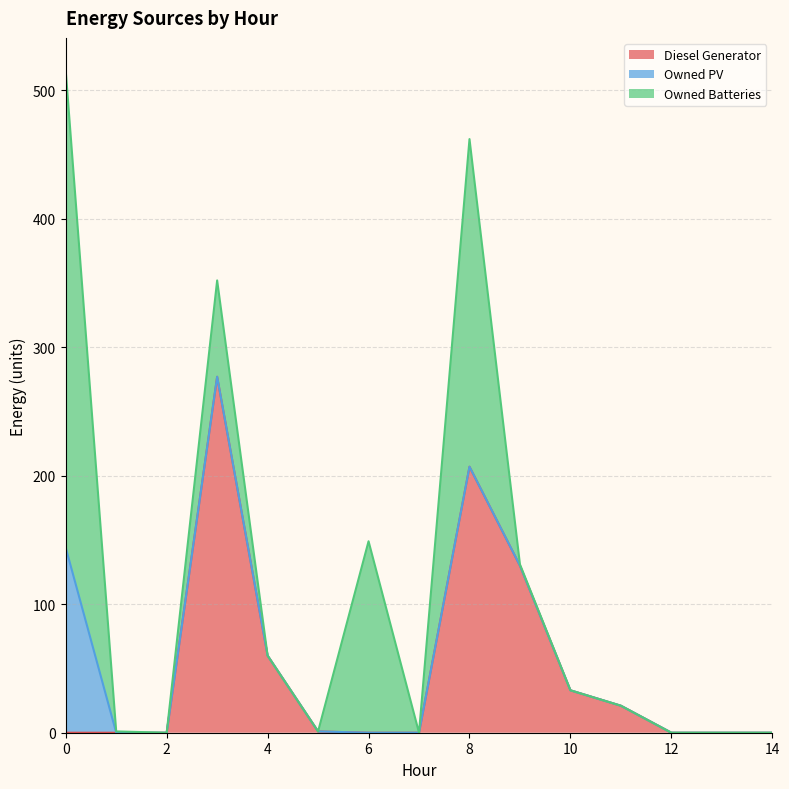

What is the maximum value shown in the chart?

371